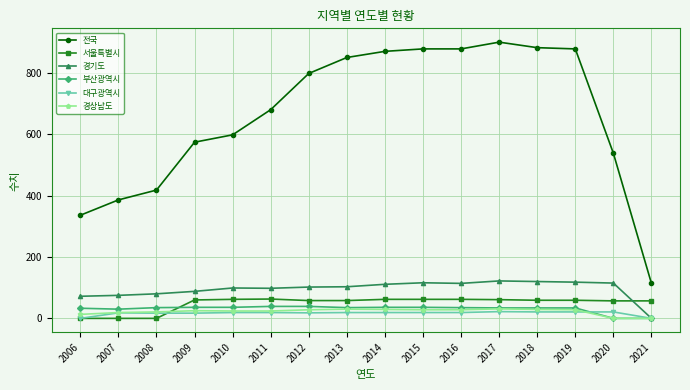

Is the value of 서울특별시 at 2015 greater than the value of 전국 at 2010?

No